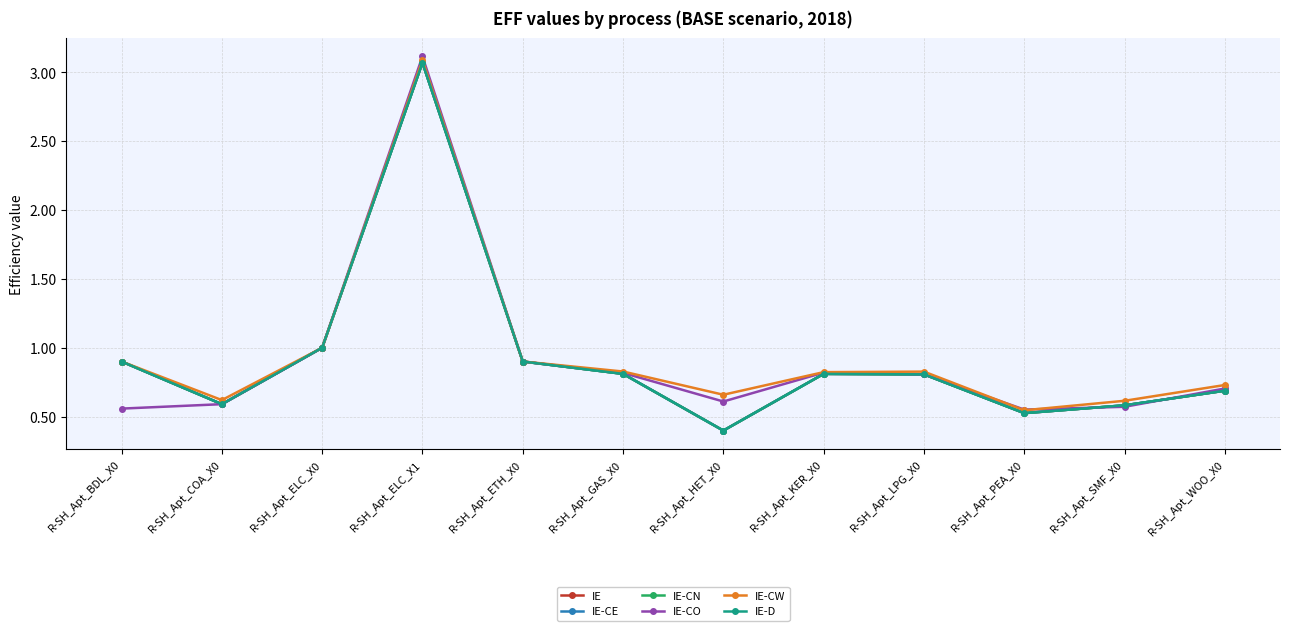

Is this an area chart (filled region under the line)?

No